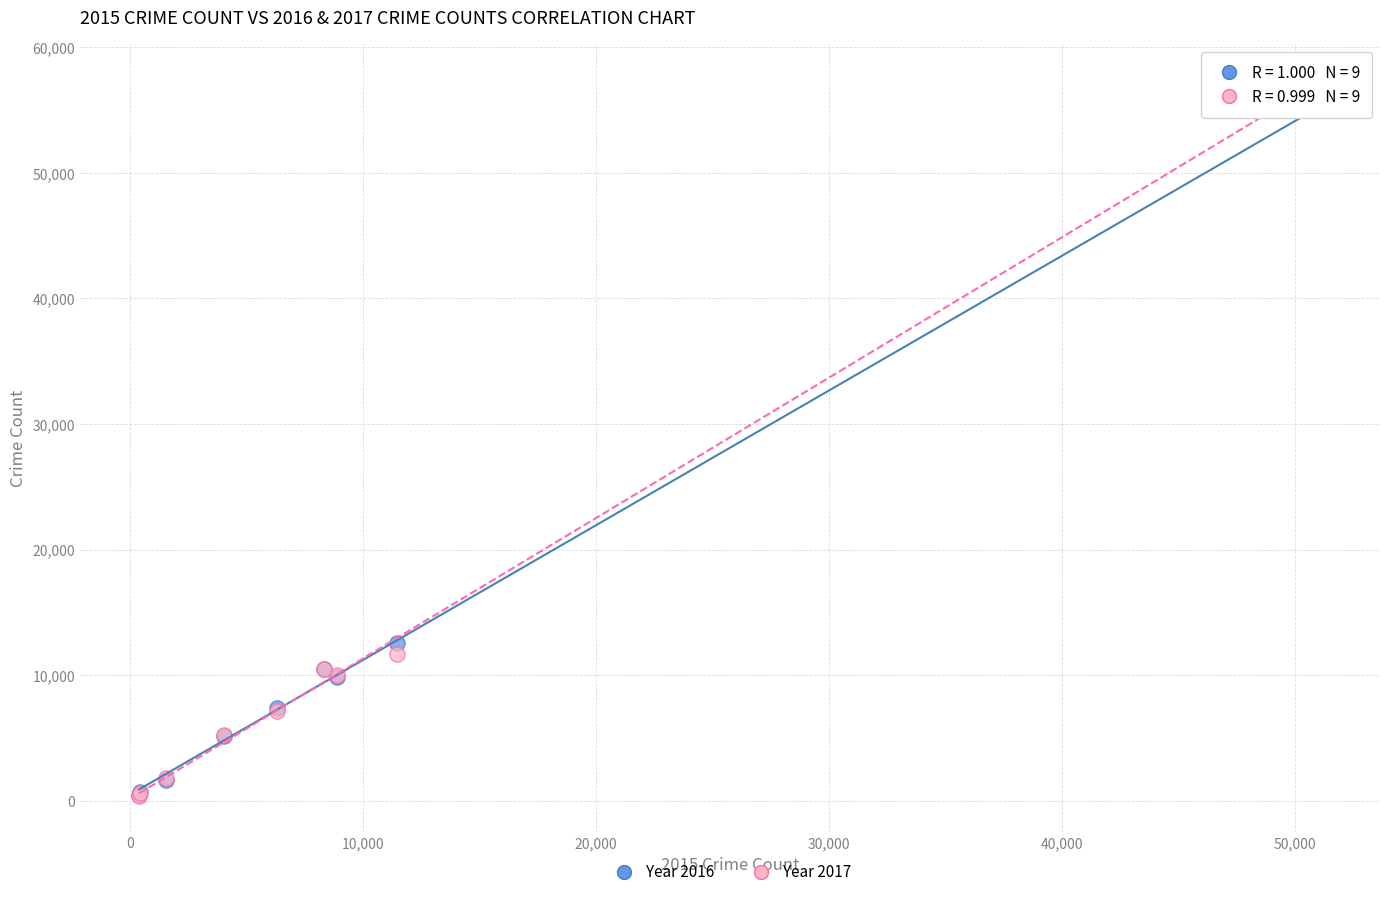

What are all the series names shown in the legend?

Year 2016, Year 2017